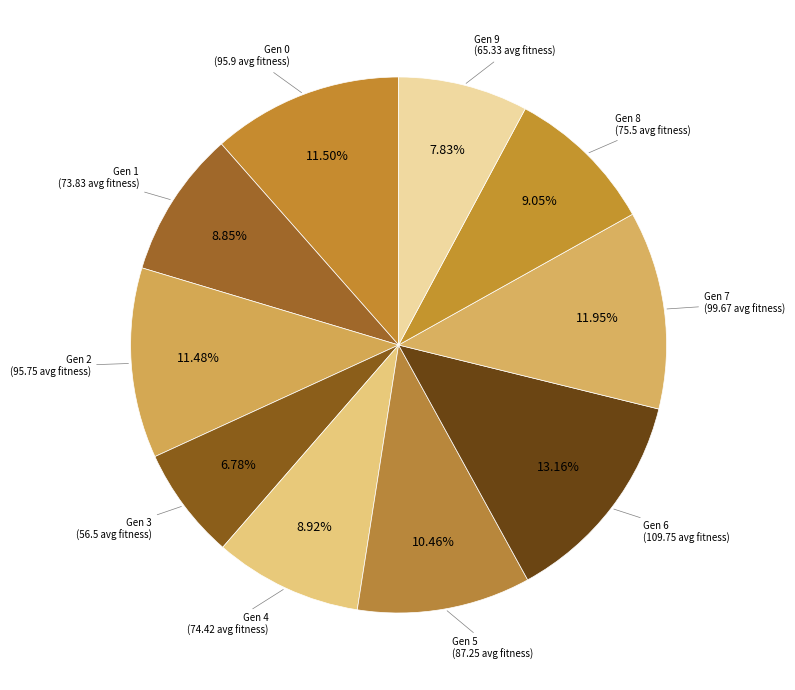

How many segments does this pie chart have?

10